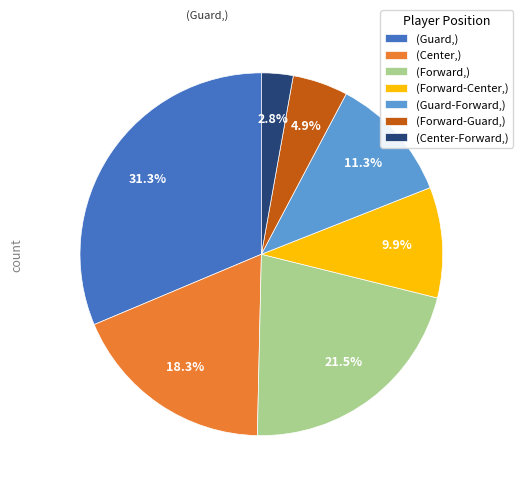

How much of the chart is everything except (Forward-Guard,)?

95.1%